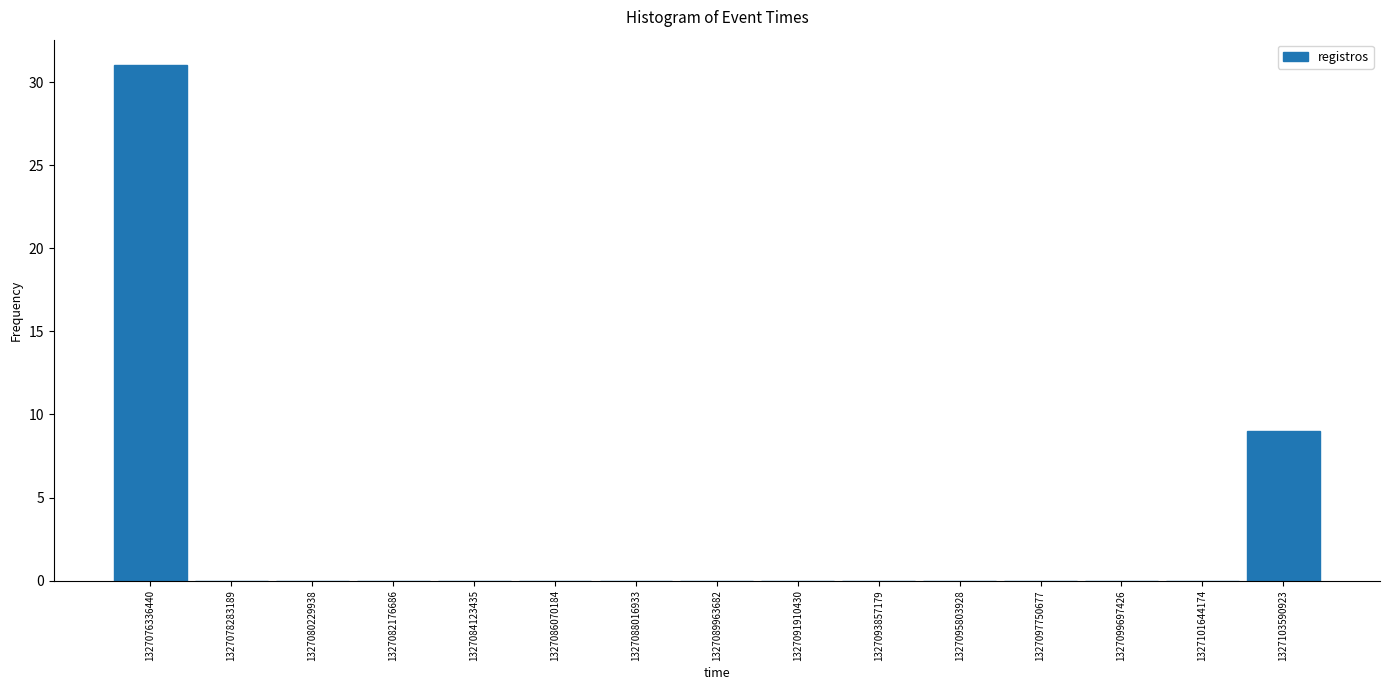

What is the height of the bar covering 1327102600000 to 1327104600000 on the x-axis? Neither the bar edges nor the heights are printed on the chart, so give them approximately, as read against the axes.

9